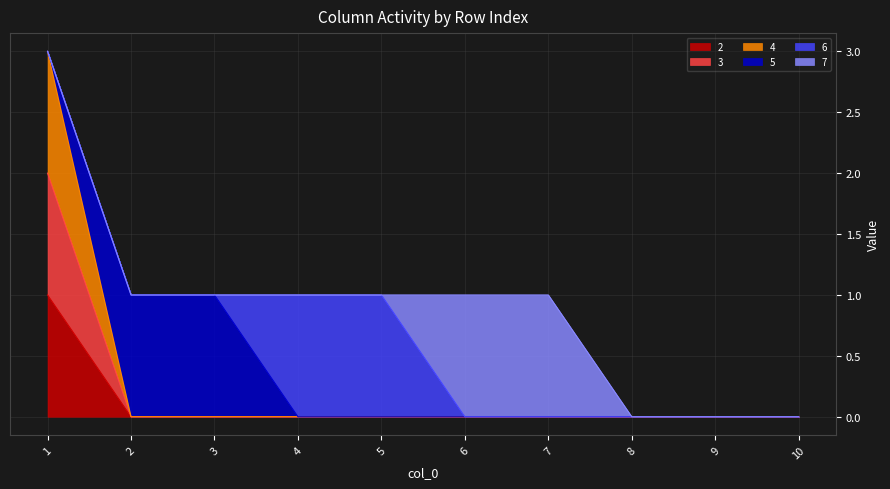

What is the difference between the maximum and second lowest values in the 3 series?

2